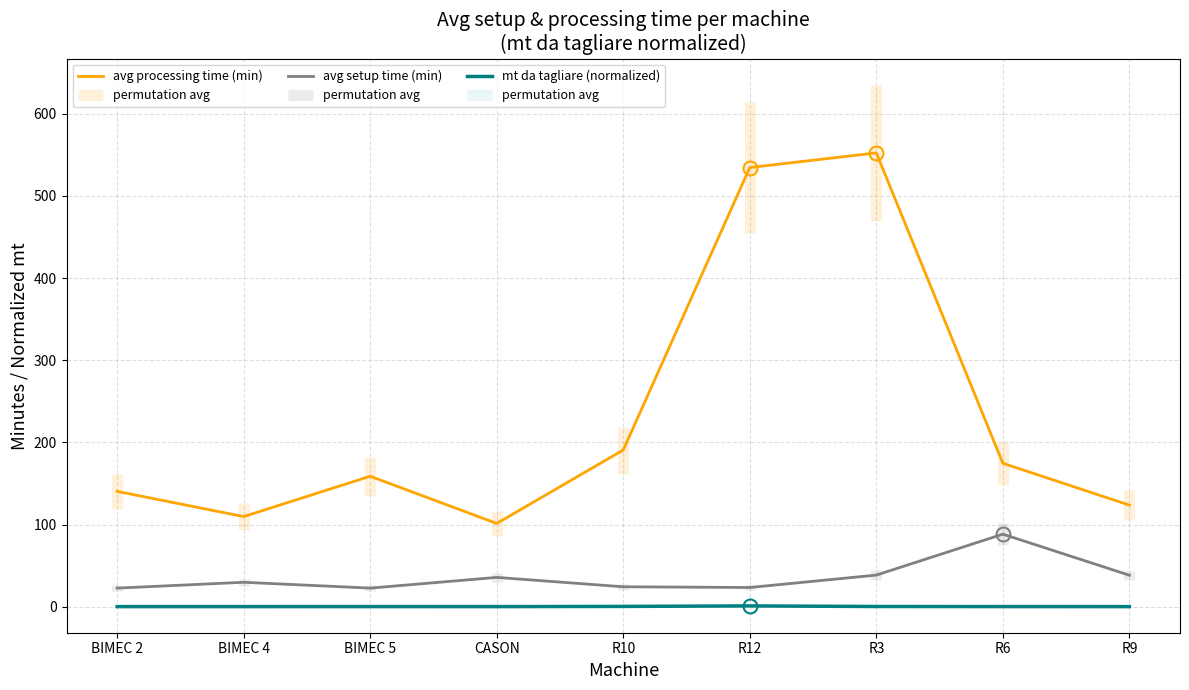

Which series changed the most between BIMEC 4 and R6?

avg processing time (min)